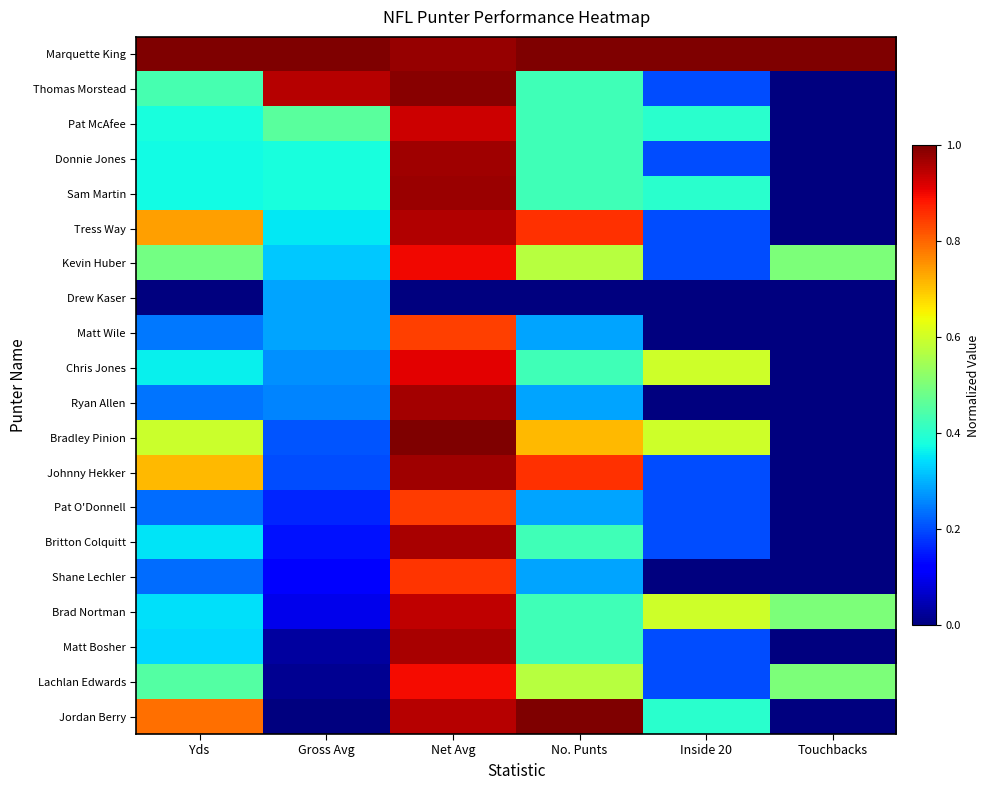

How many distinct data groups are displayed?

20